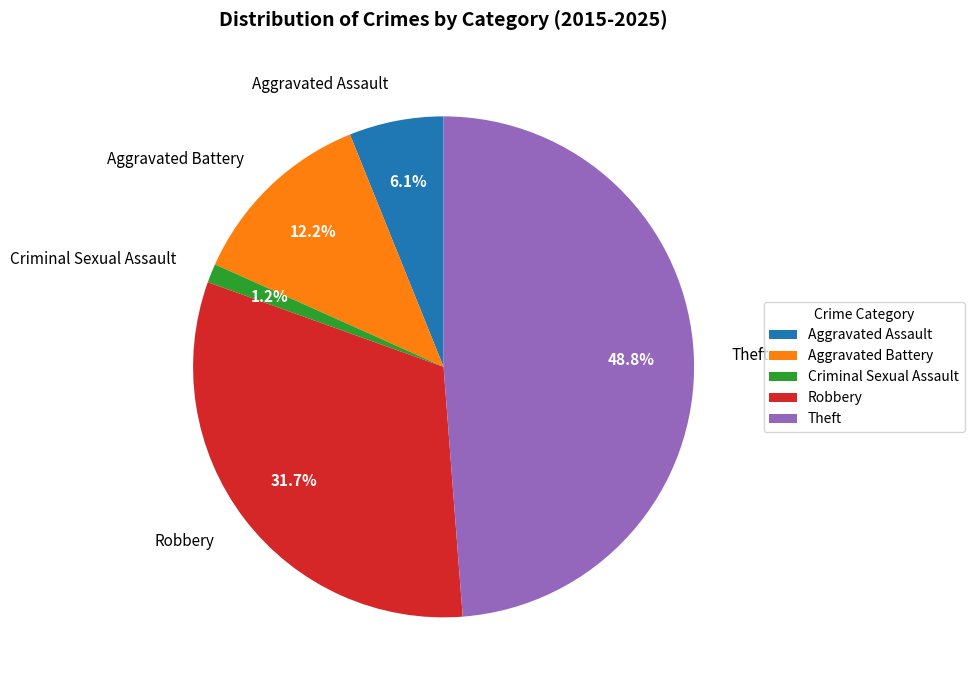

Which category has the biggest portion of the pie?

Theft